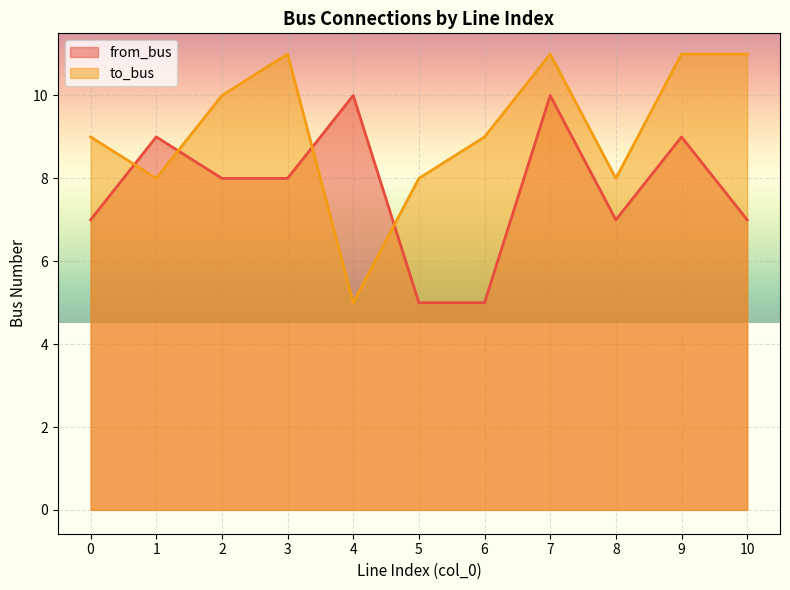

Which series has the largest total across all categories?

to_bus